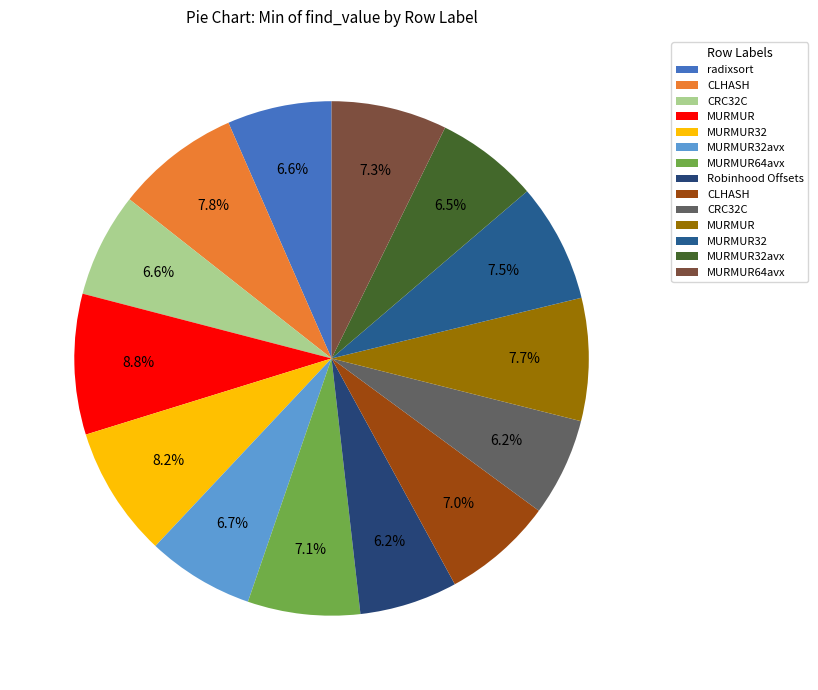

How many segments does this pie chart have?

14